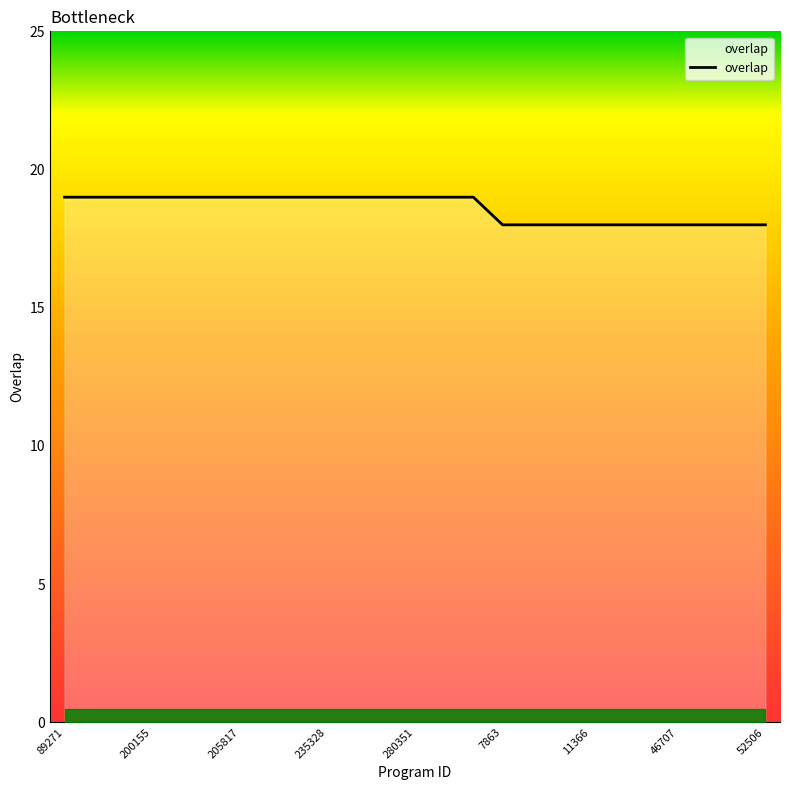

What is the smallest value displayed?

18